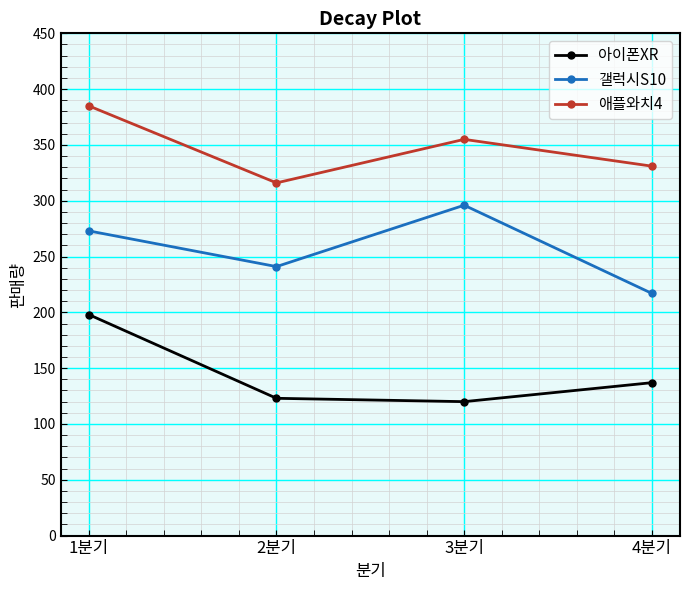

Where does the 애플와치4 series first go above 355?

1분기